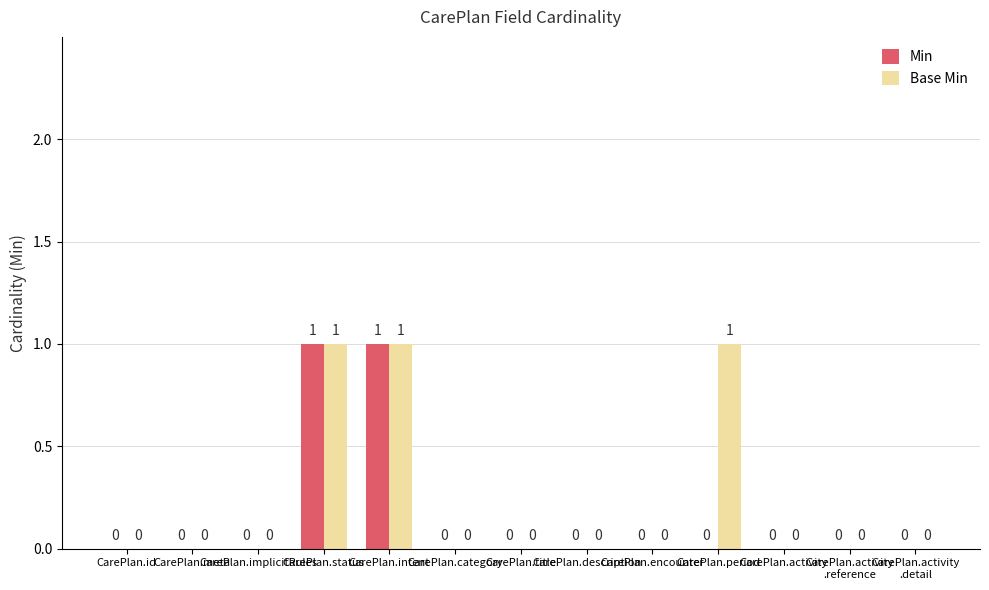

Reading left to right, transcribe all the data shown in this chart.

Min: CarePlan.id=0	CarePlan.meta=0	CarePlan.implicitRules=0	CarePlan.status=1	CarePlan.intent=1	CarePlan.category=0	CarePlan.title=0	CarePlan.description=0	CarePlan.encounter=0	CarePlan.period=0	CarePlan.activity=0	CarePlan.activity
.reference=0	CarePlan.activity
.detail=0
Base Min: CarePlan.id=0	CarePlan.meta=0	CarePlan.implicitRules=0	CarePlan.status=1	CarePlan.intent=1	CarePlan.category=0	CarePlan.title=0	CarePlan.description=0	CarePlan.encounter=0	CarePlan.period=1	CarePlan.activity=0	CarePlan.activity
.reference=0	CarePlan.activity
.detail=0